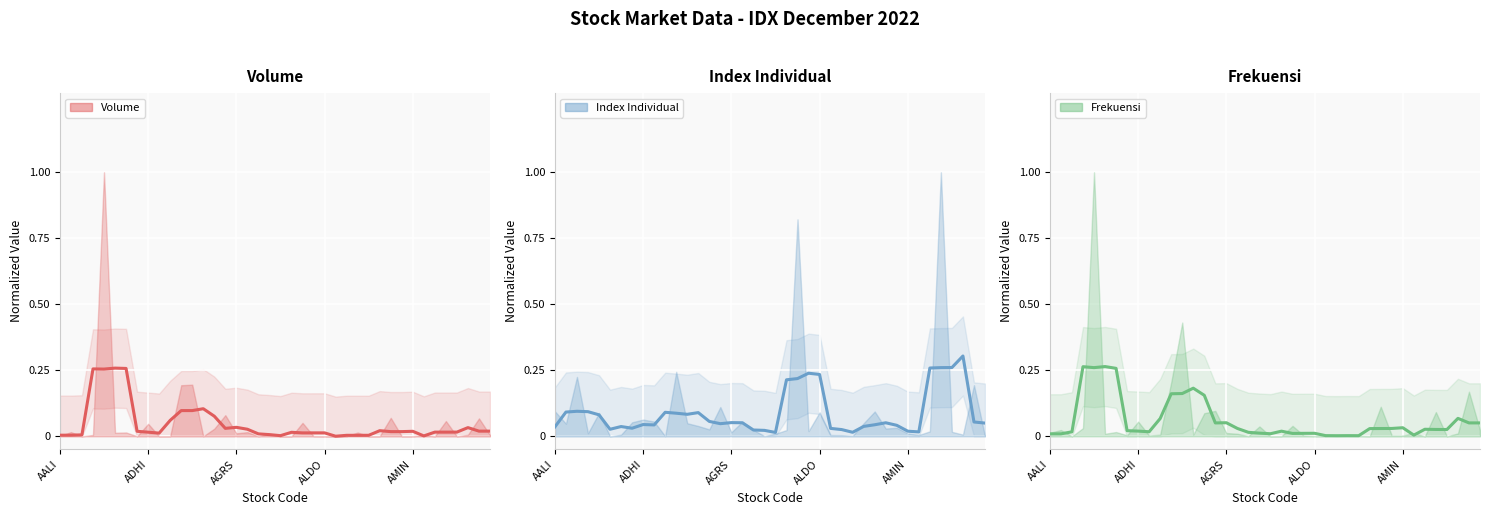

True or false: Frekuensi (trend) and Index Individual (trend) cross at least once.

True